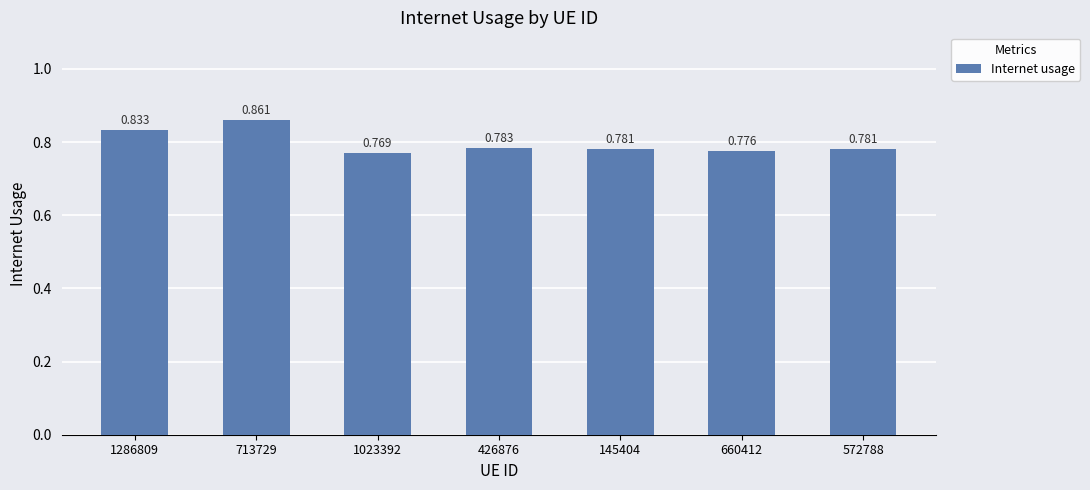

Reading left to right, extract all data points from this chart.

0.8	0.9	0.8	0.8	0.8	0.8	0.8